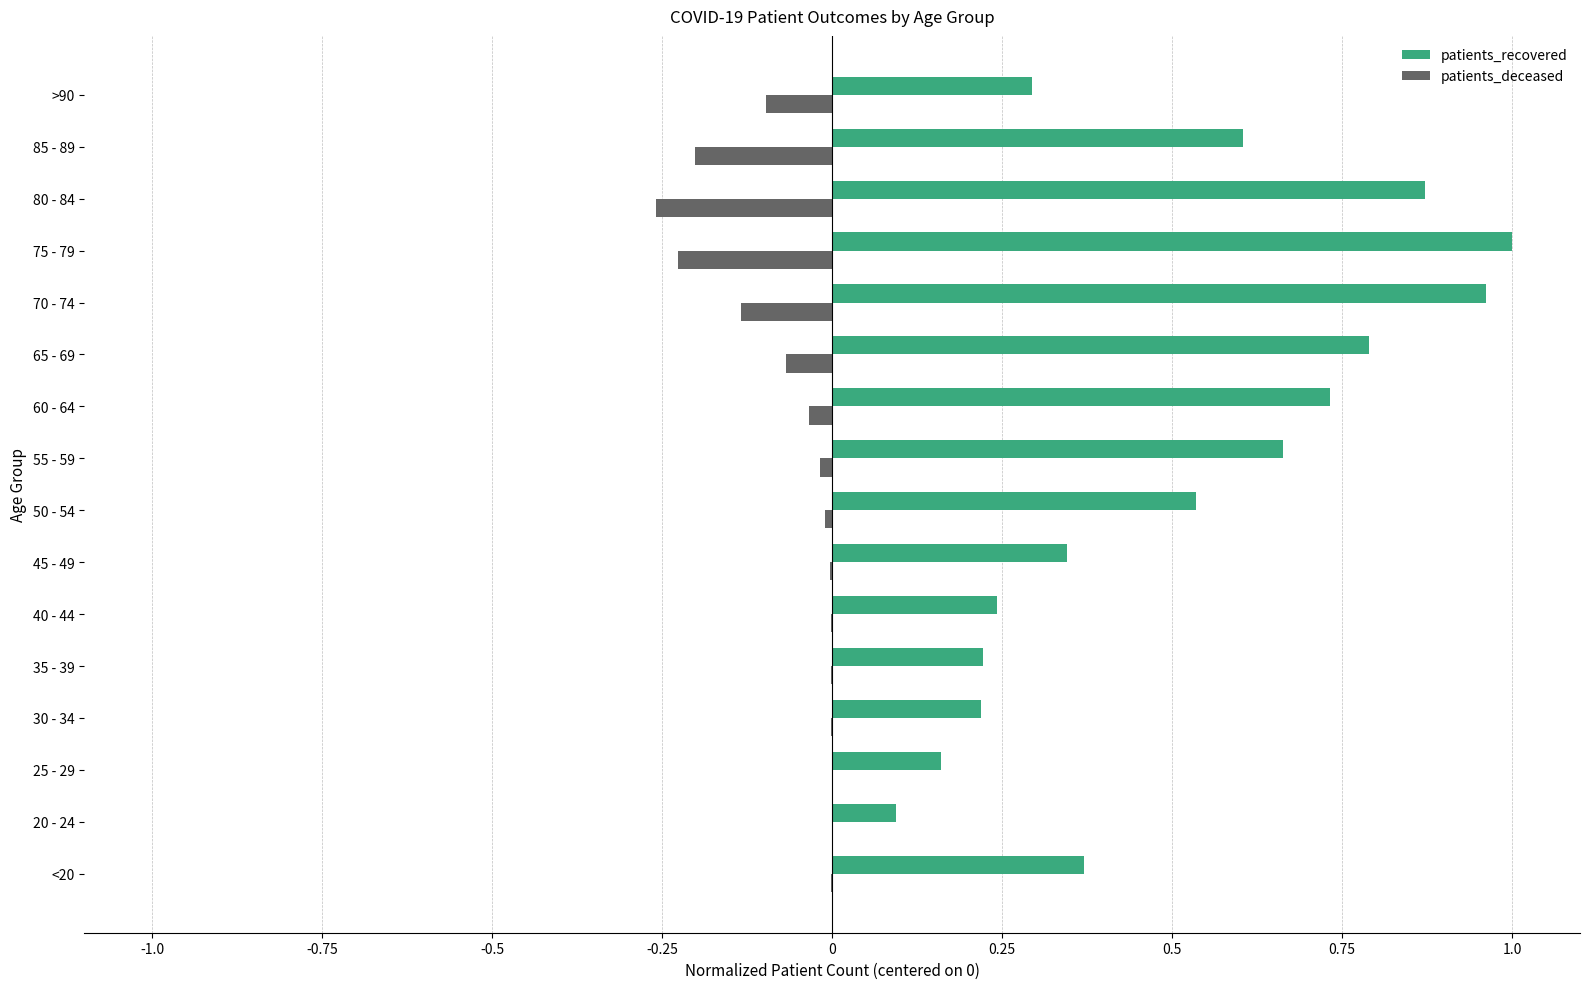

What are all the series names shown in the legend?

patients_recovered, patients_deceased